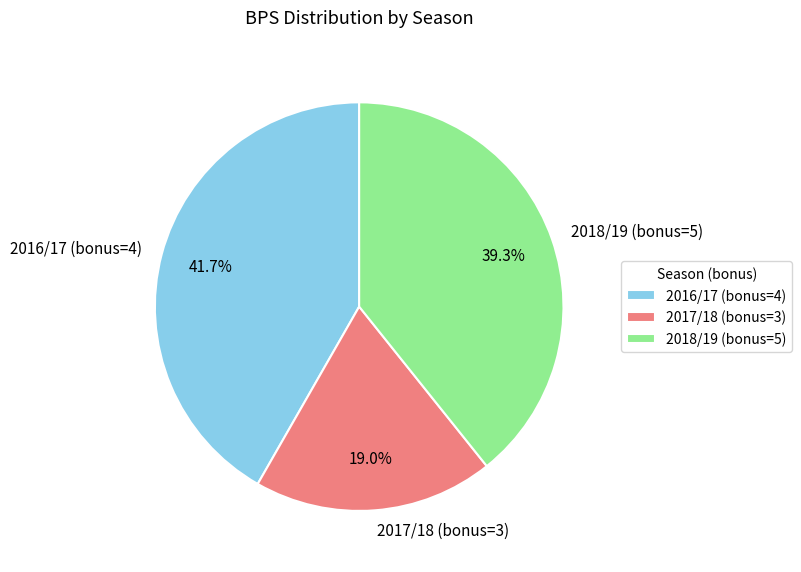

Which category has the biggest portion of the pie?

2016/17 (bonus=4)